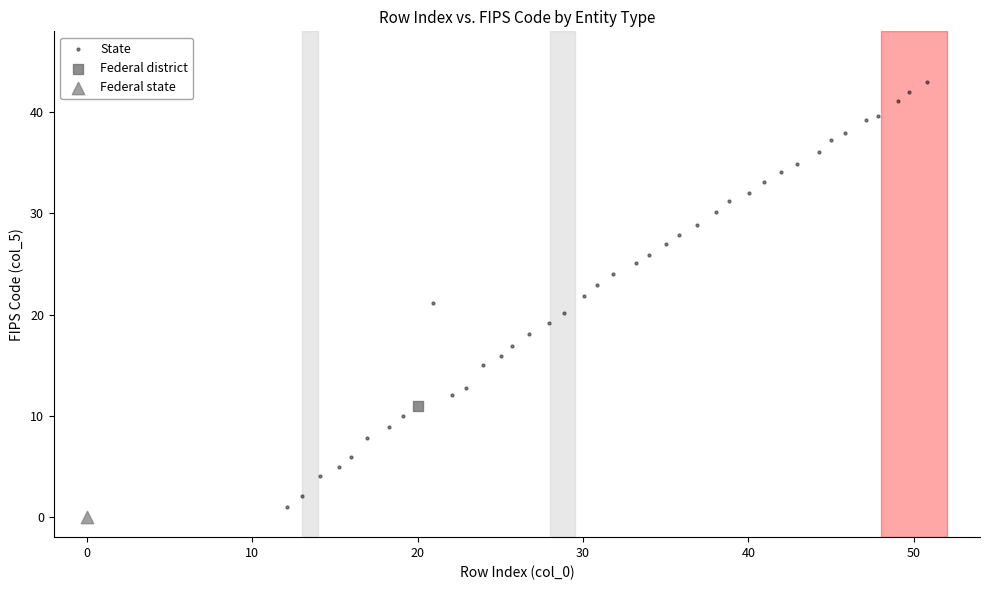

What are all the series names shown in the legend?

State, Federal district, Federal state